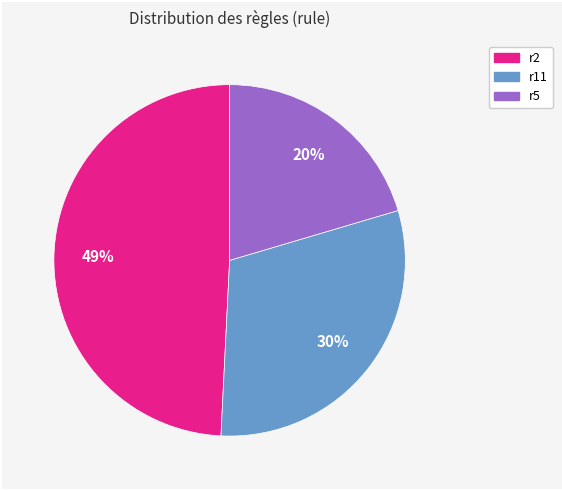

Between r5 and r11, which is larger?

r11